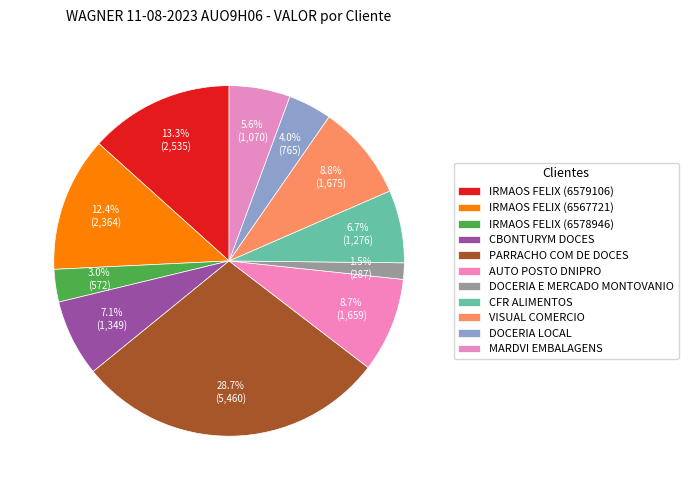

What is the smallest slice in the pie chart?

DOCERIA E MERCADO MONTOVANIO